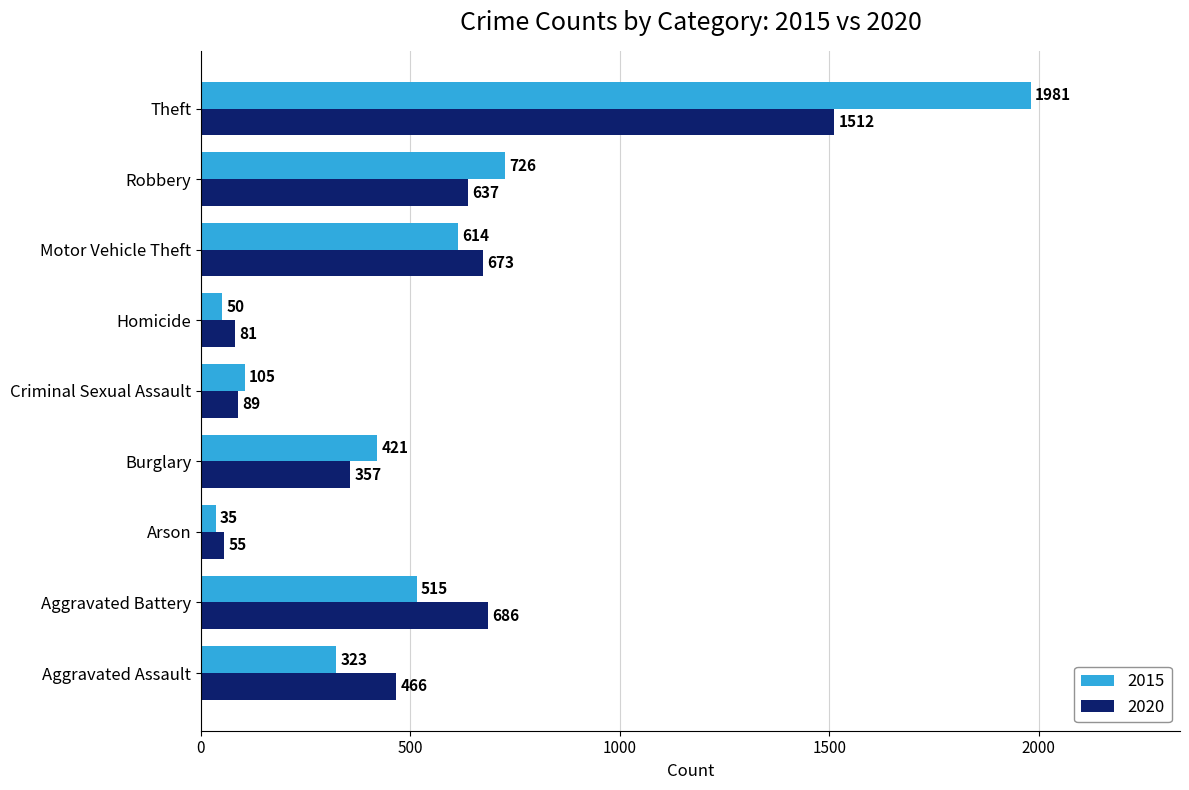

At which label is 2020 closest to 783?

Aggravated Battery